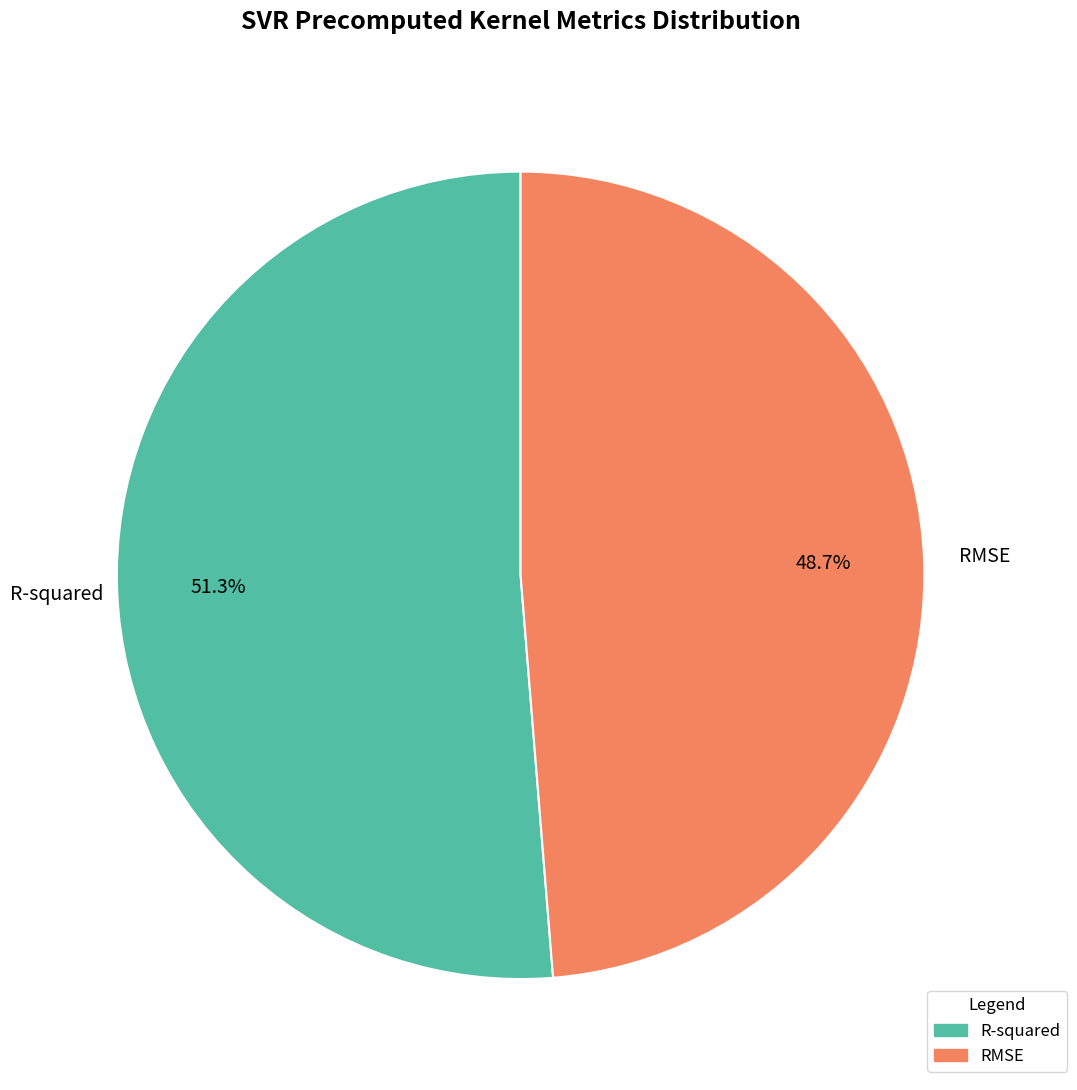

Which slice is the largest?

R-squared